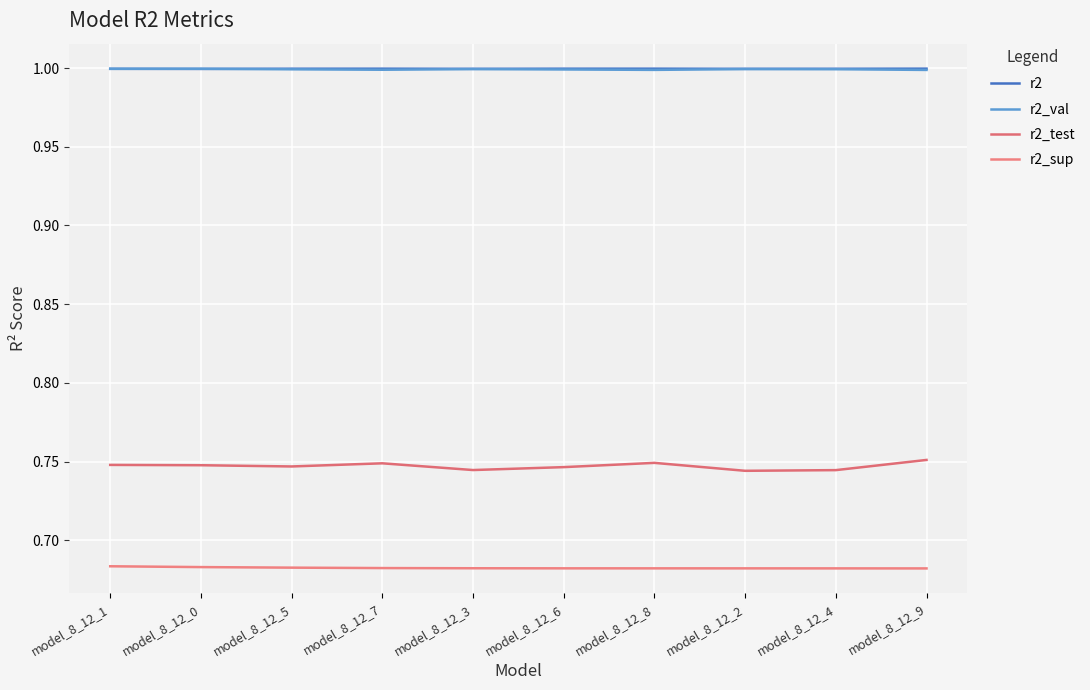

True or false: r2 and r2_test intersect in this chart.

False